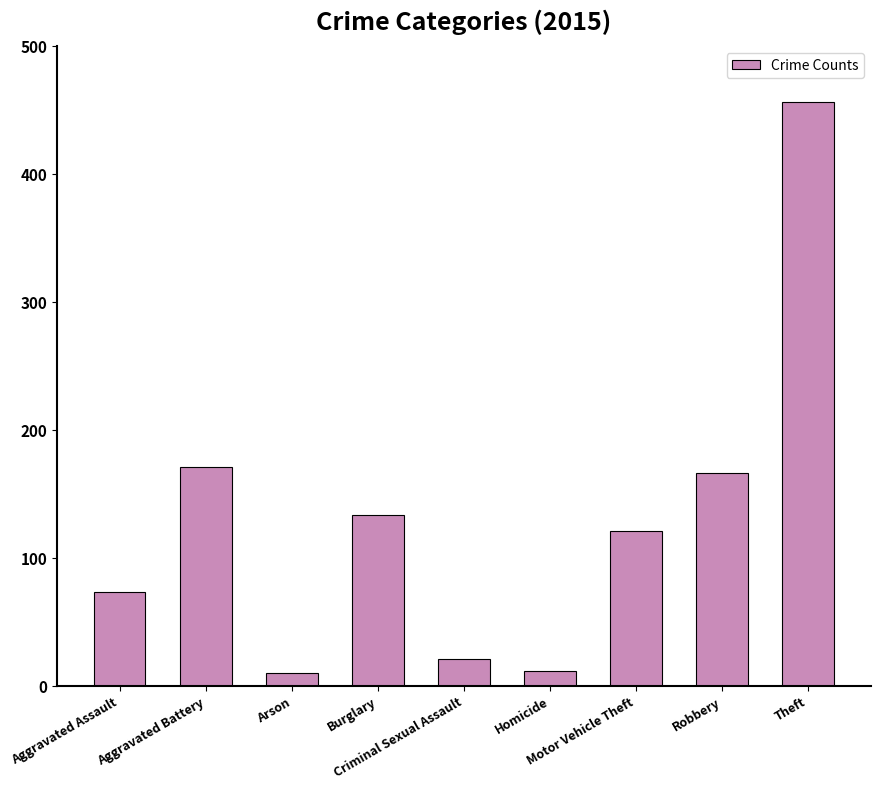

What is the difference between the maximum and second lowest values?

445